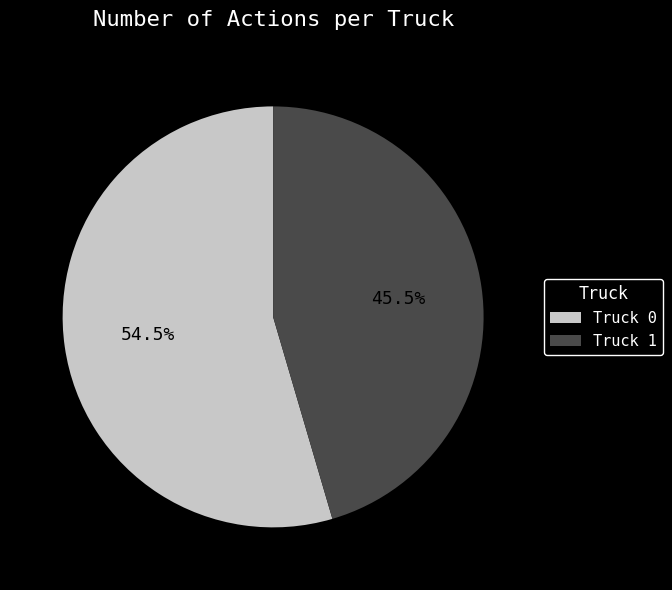

Which has a higher value, Truck 0 or Truck 1?

Truck 0